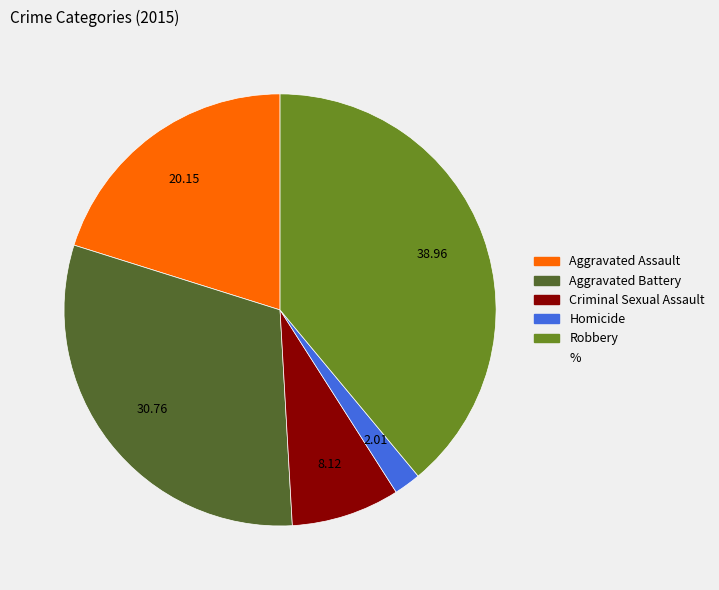

Is there any slice that represents more than half of the pie?

No